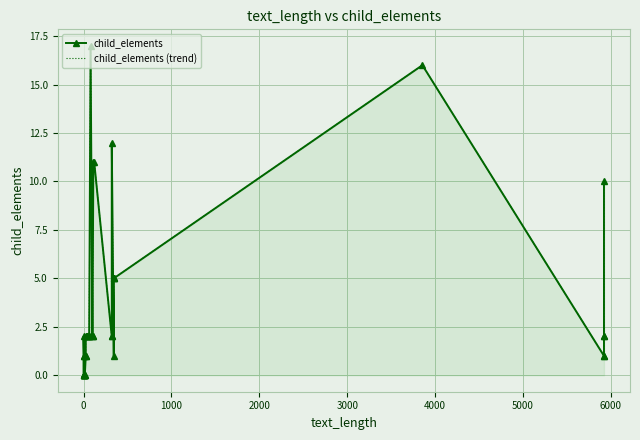

How many categories are shown in the chart?

40